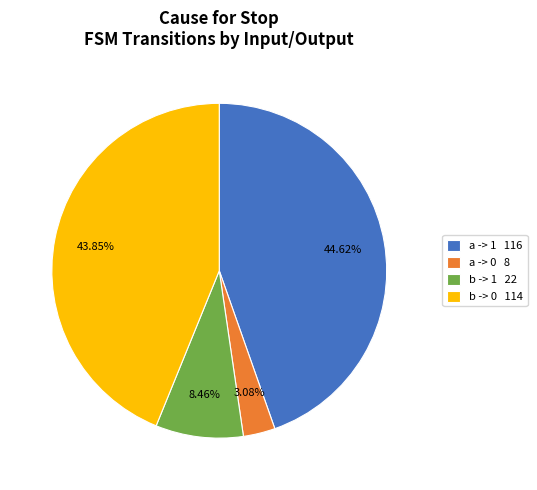

To the nearest percent, what is the difference between the largest and smallest slice percentages?

42%